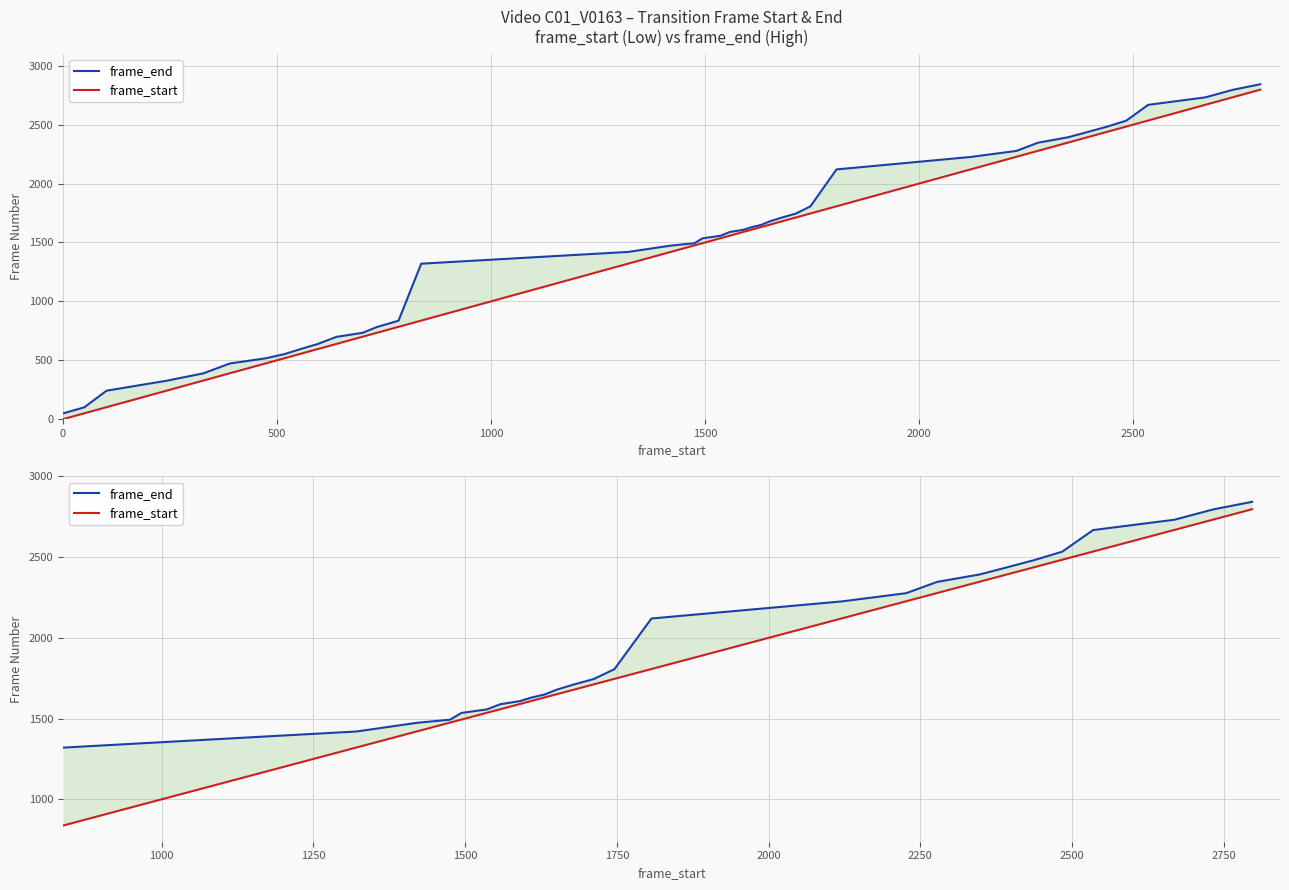

Does the chart display data point markers on the line(s)?

No